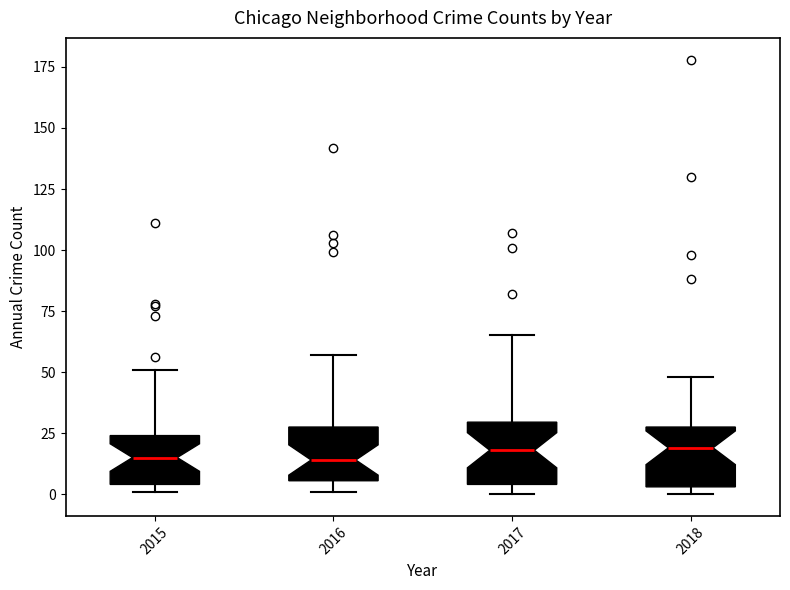

Reading left to right, transcribe this box plot: for each box, give where its median line is, the range the box spans, and where its two whiskers end, as read against the y-axis. The values are not printed on the chart, so give them approximately, as read against the axis.

2015: median 15, box 5 to 25, whiskers 0 to 50
2016: median 15, box 5 to 30, whiskers 0 to 55
2017: median 20, box 5 to 30, whiskers 0 to 65
2018: median 20, box 5 to 30, whiskers 0 to 50